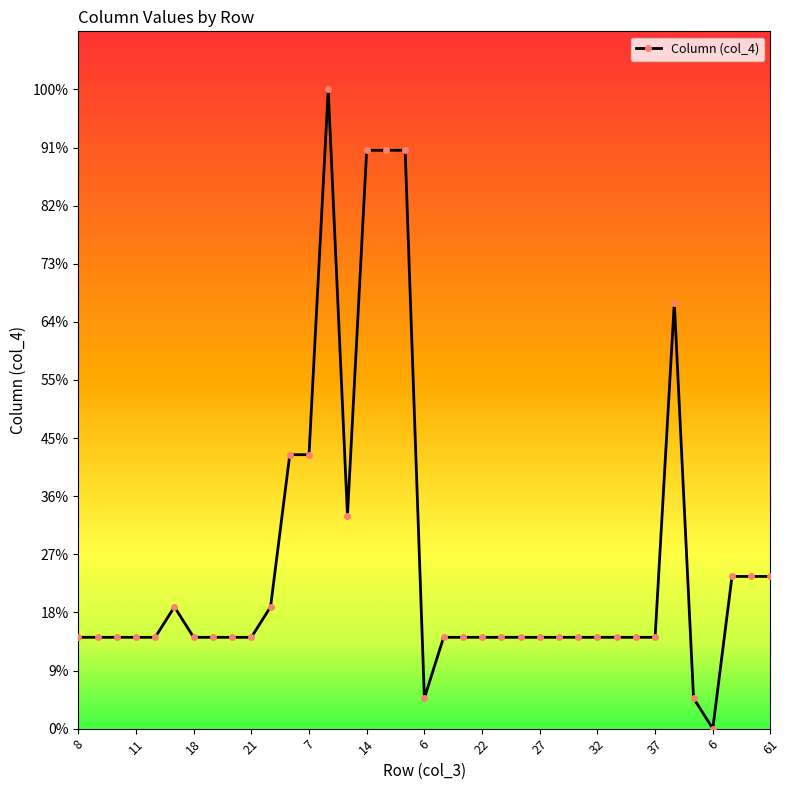

What is the label of the 33rd point from the right?

7